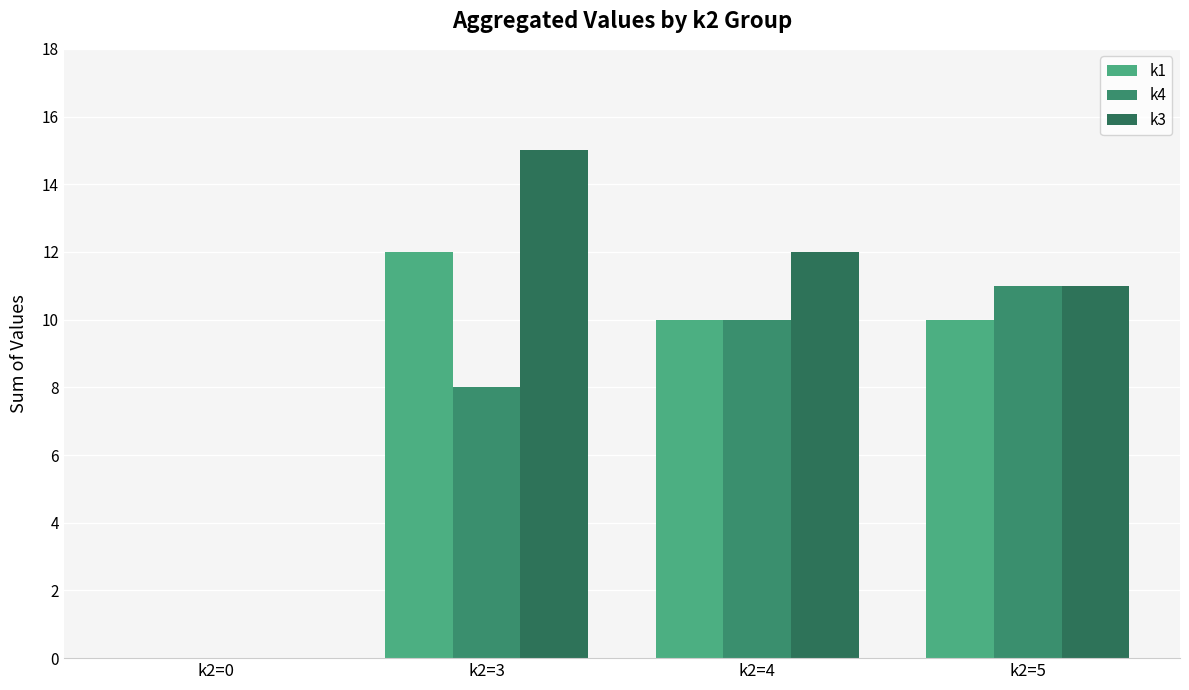

Is it true that k1 equals 10 at k2=4?

True